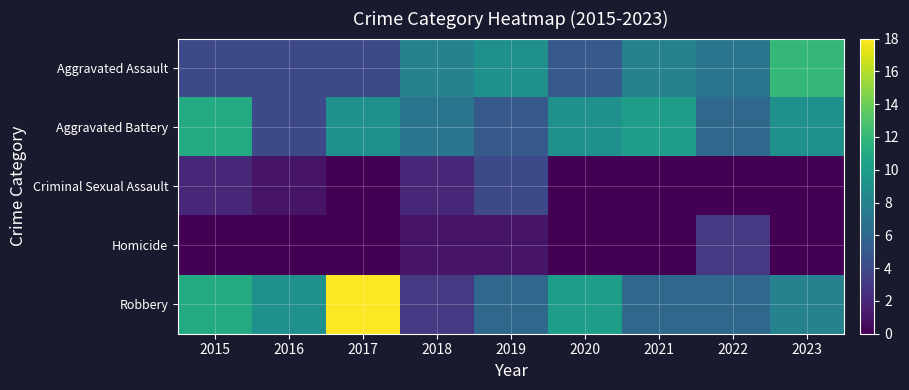

What is the total value across all series at 2023?

29